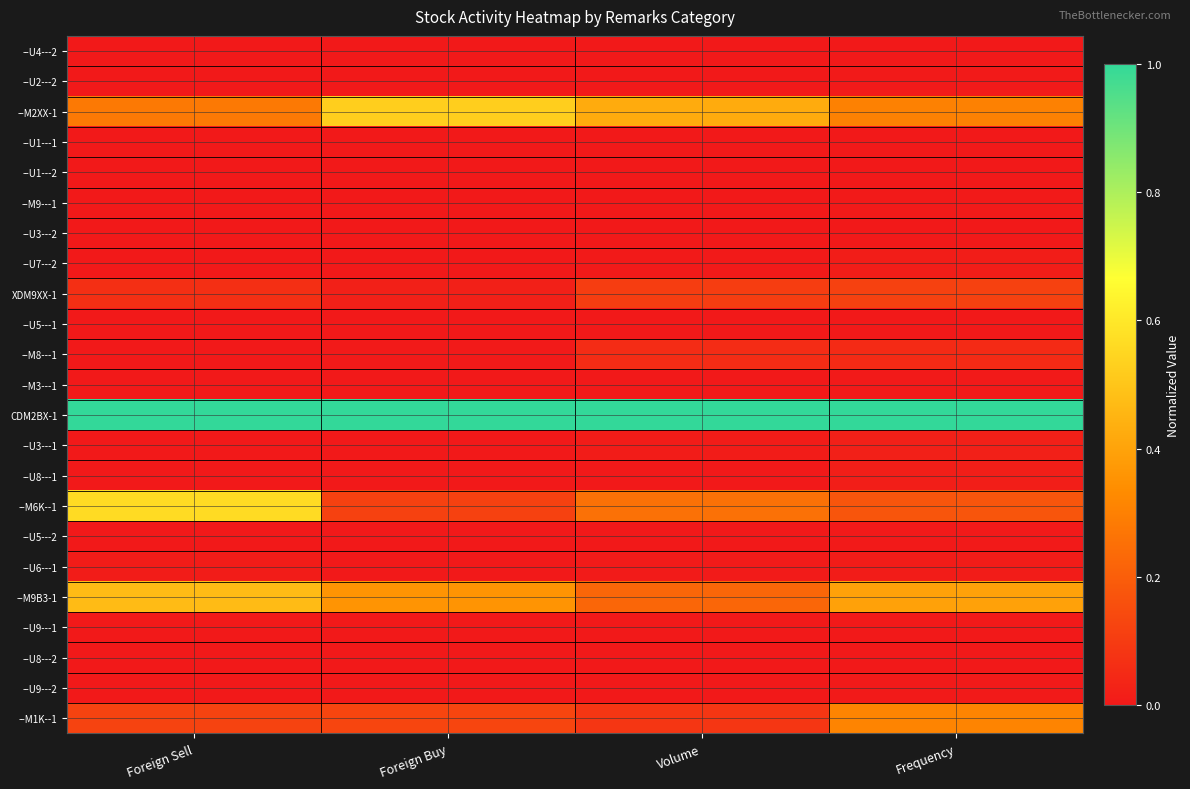

Rank the series by their maximum value, from highest to lowest.

CDM2BX-1, --M6K--1, --M2XX-1, --M9B3-1, --M1K--1, XDM9XX-1, --M8---1, --U3---1, --U8---1, --U7---2, --U6---1, --U5---2, --M3---1, --M9---1, --U9---2, --U2---2, --U3---2, --U1---2, --U1---1, --U9---1, --U8---2, --U5---1, --U4---2